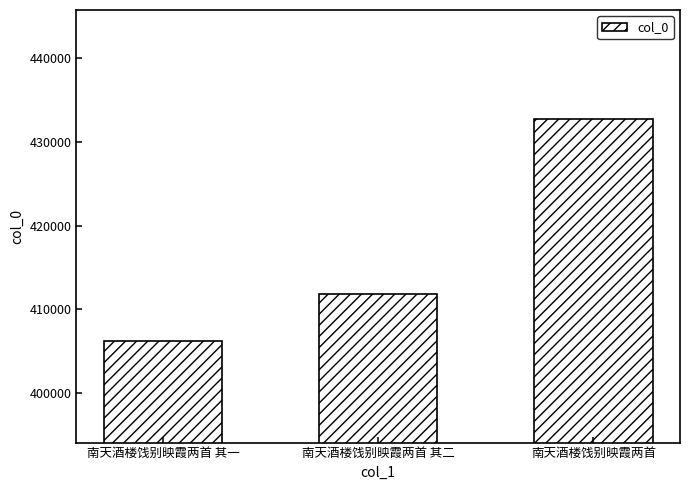

At which category does the chart reach its minimum across all series?

南天酒楼饯别映霞两首 其一